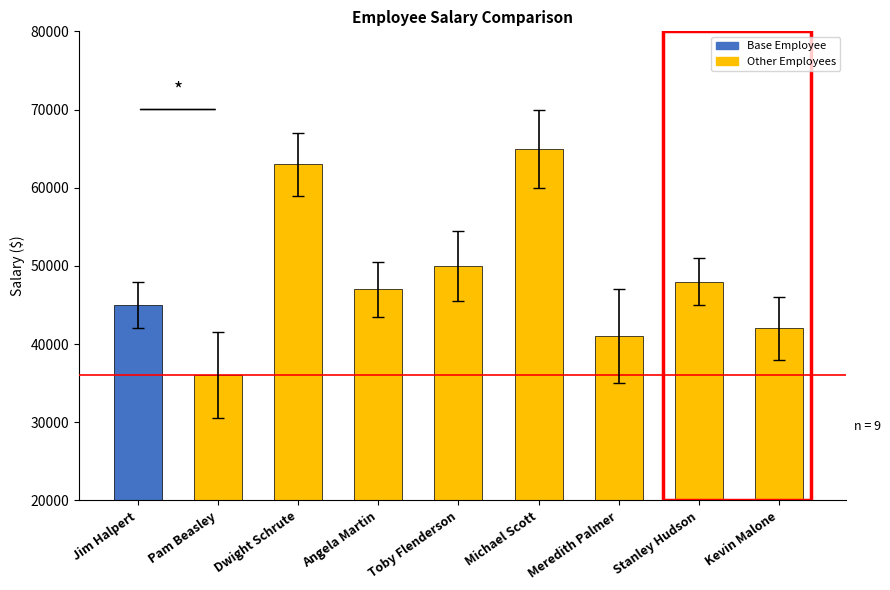

List the labels in order of value, largest first.

Michael Scott, Dwight Schrute, Toby Flenderson, Stanley Hudson, Angela Martin, Jim Halpert, Kevin Malone, Meredith Palmer, Pam Beasley